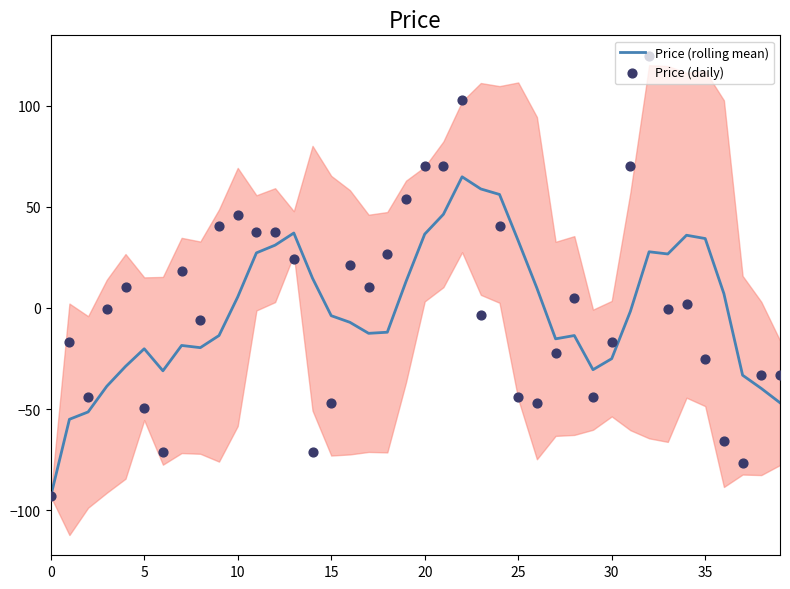

What is the maximum value for Price (rolling mean)?

64.8